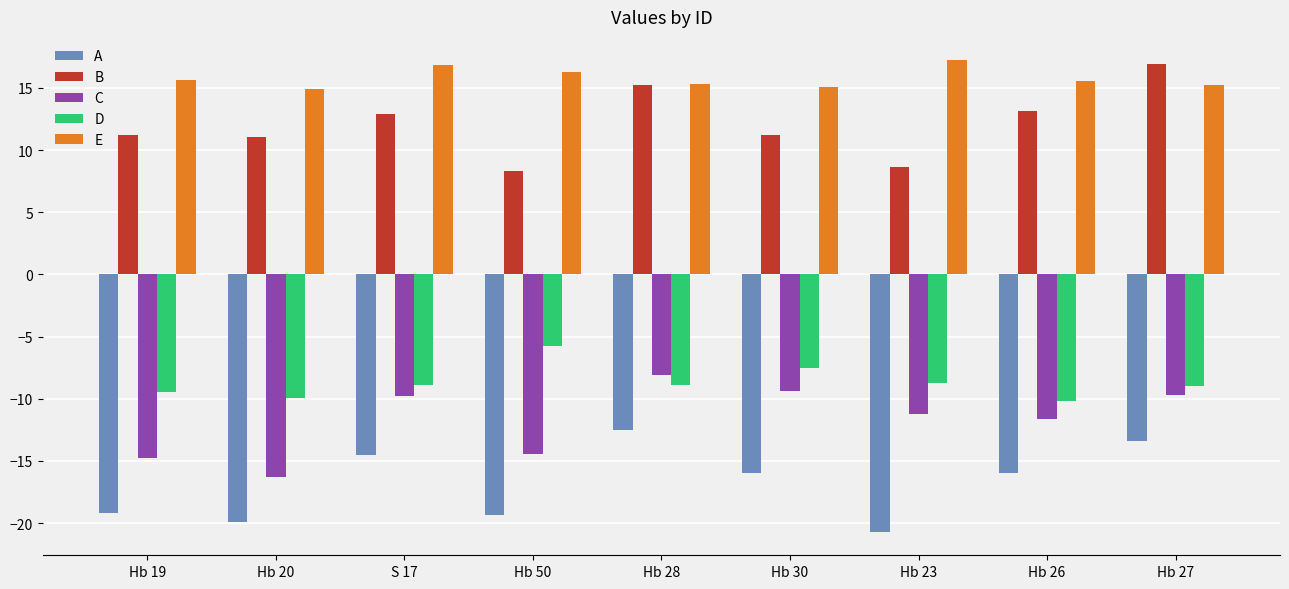

What is the label of the 7th bar from the right?

S 17